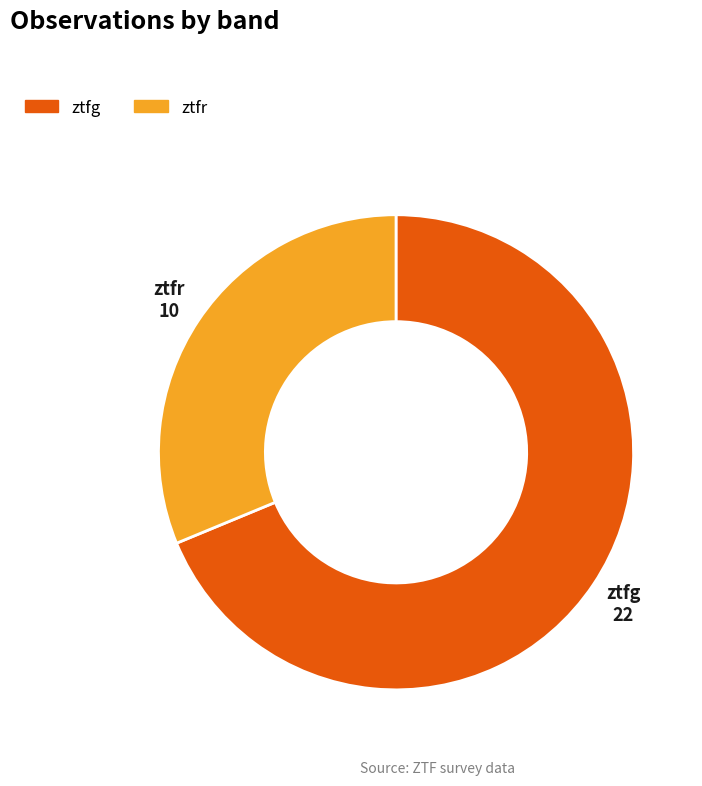

Which category has the biggest portion of the pie?

ztfg